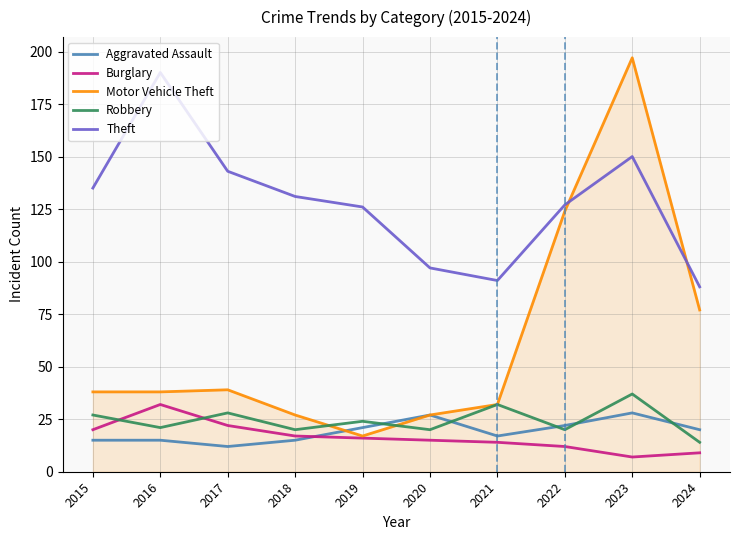

At how many categories does at least one series exceed 164?

2